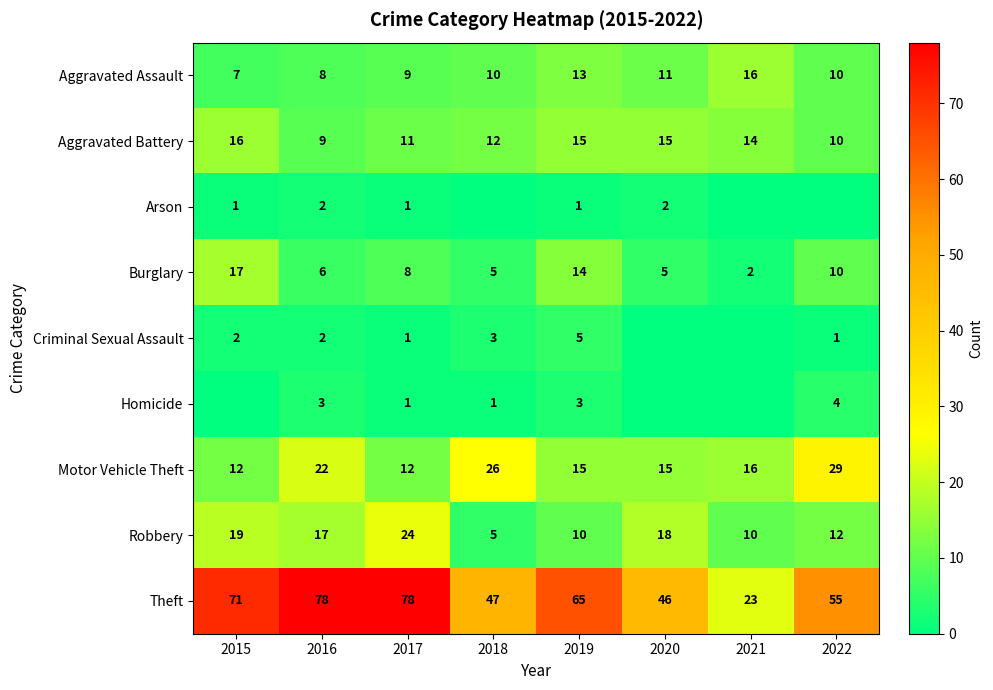

What is the maximum value shown in the chart?

78